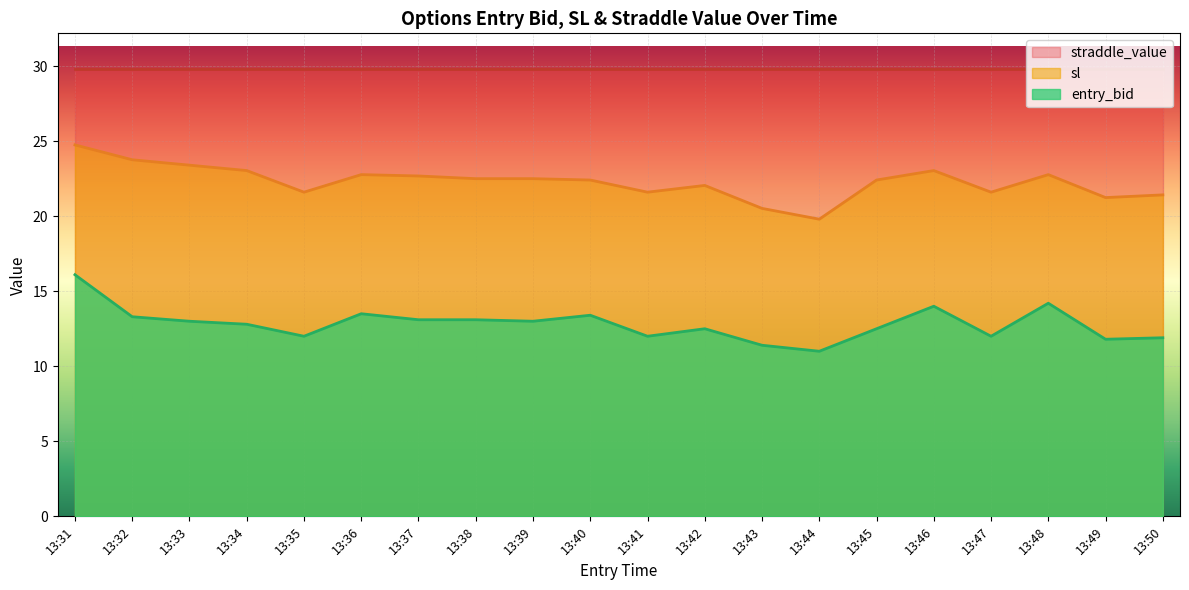

List the series in order of their overall mean, lowest first.

entry_bid, sl, straddle_value